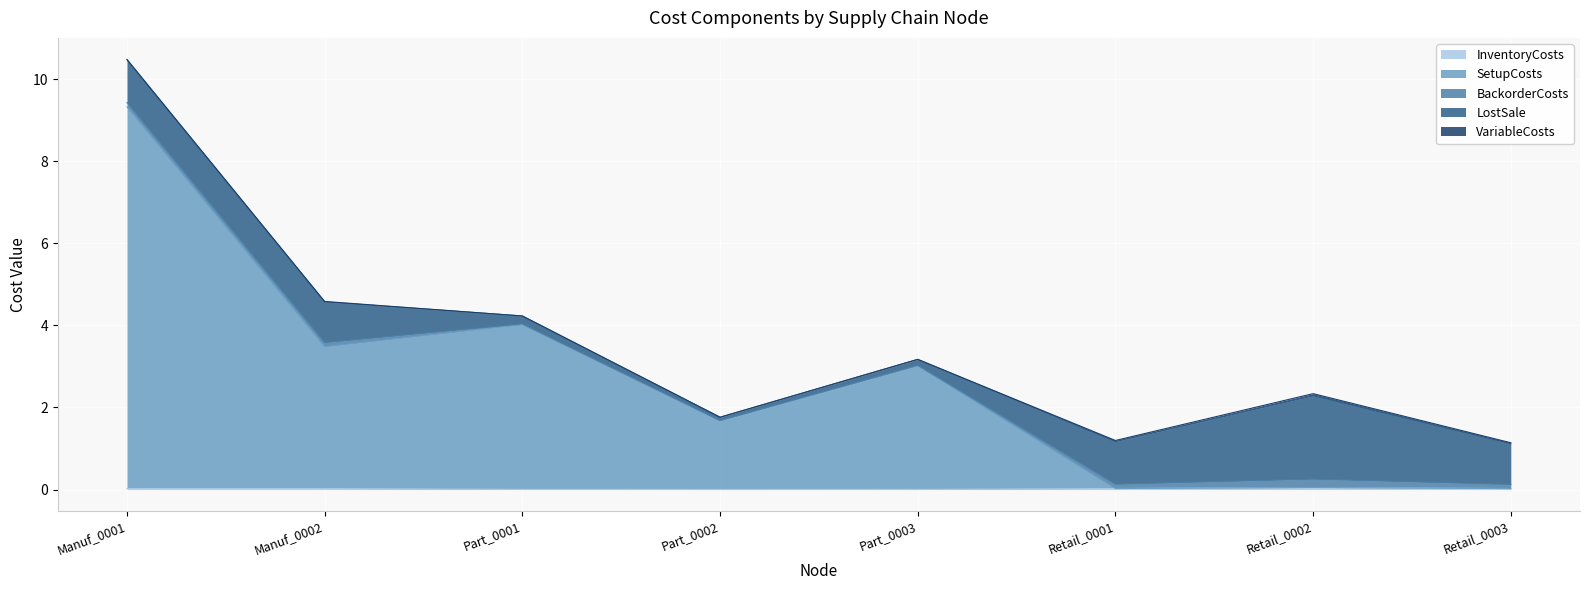

True or false: VariableCosts has more than 1 points higher than both neighbors.

False